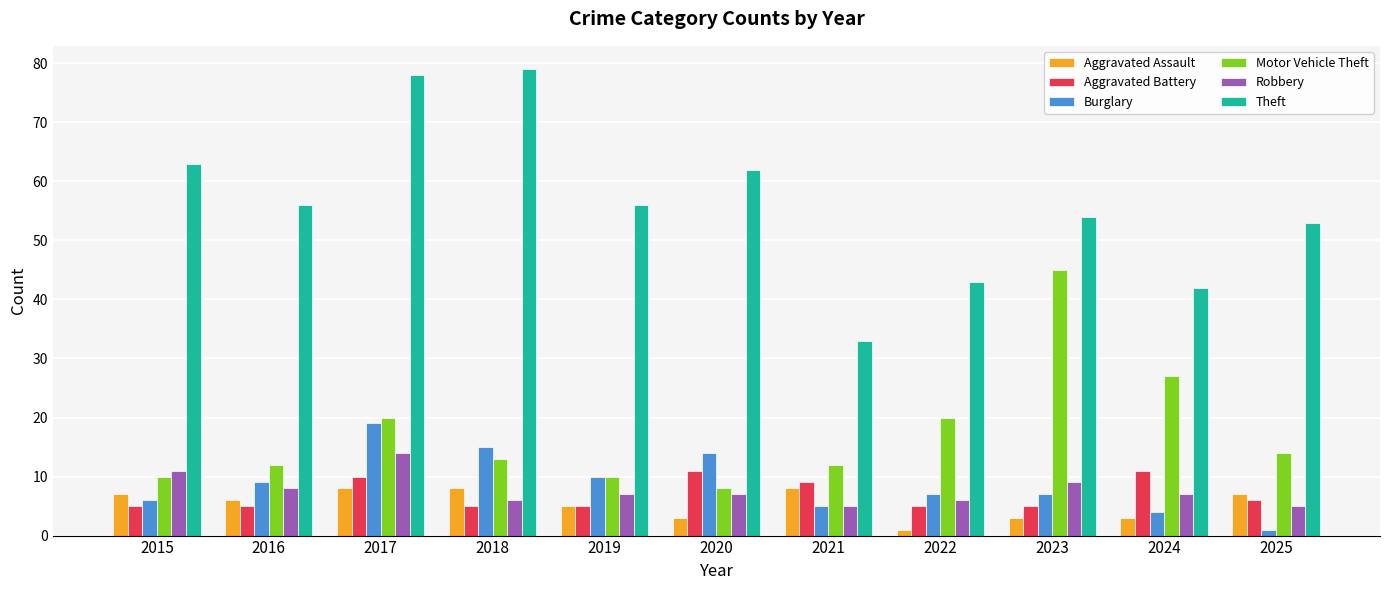

What is the value of the Burglary bar at the 7th from the left?

5